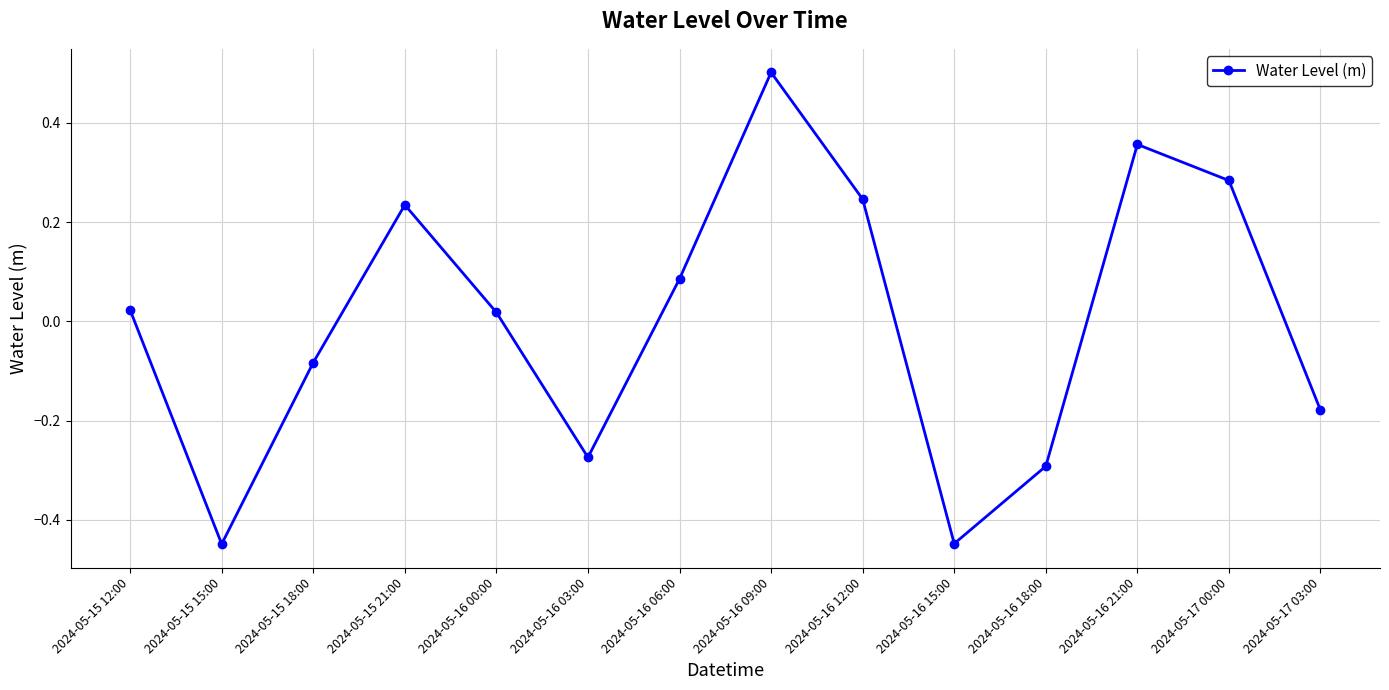

The chart shows a value of 0.2 at 2024-05-16 06:00. True or false?

False